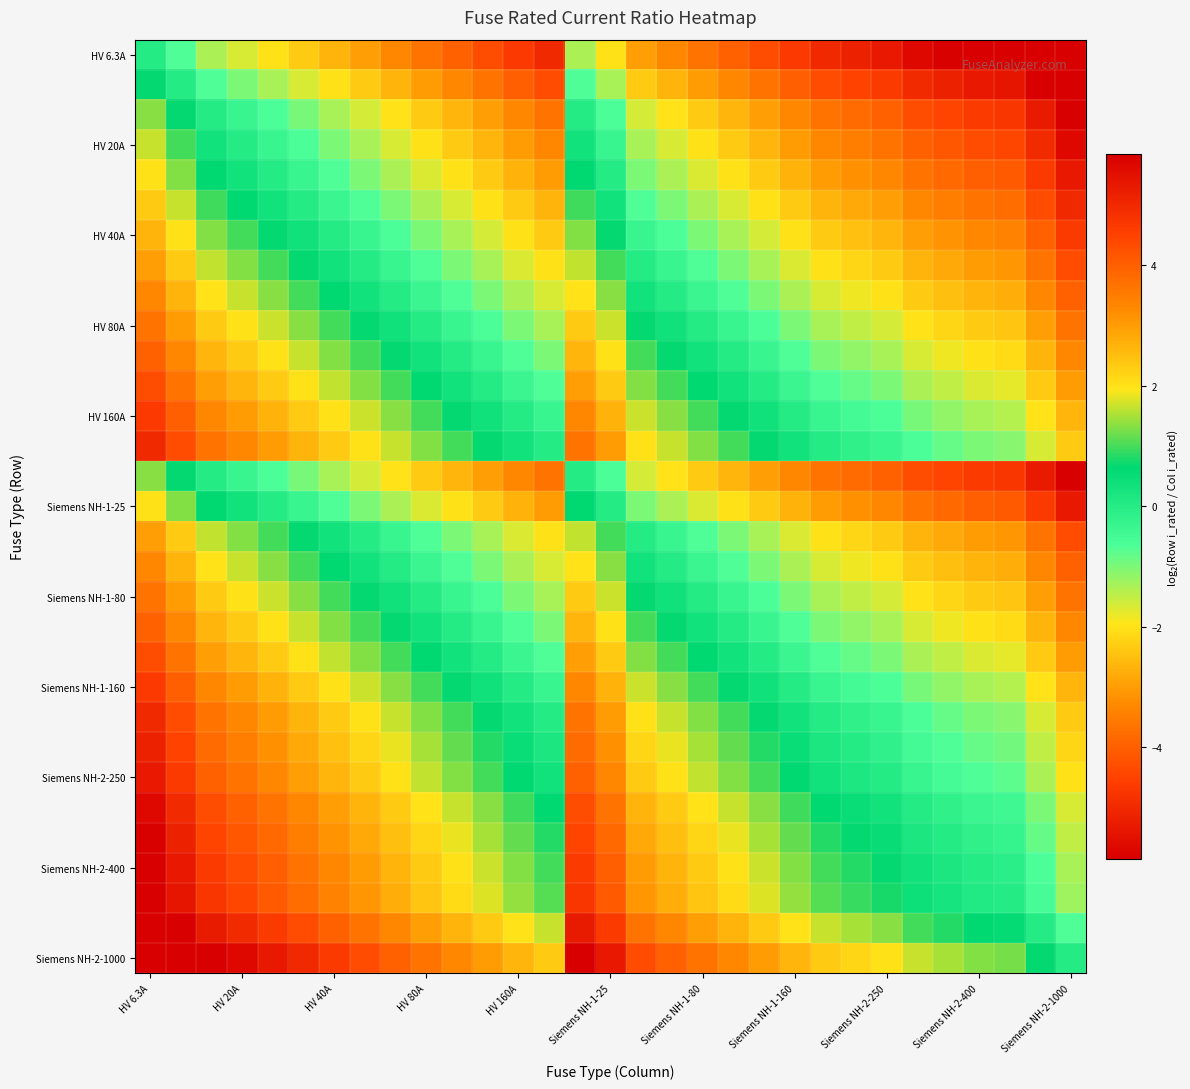

What is the maximum value shown in the chart?

7.3